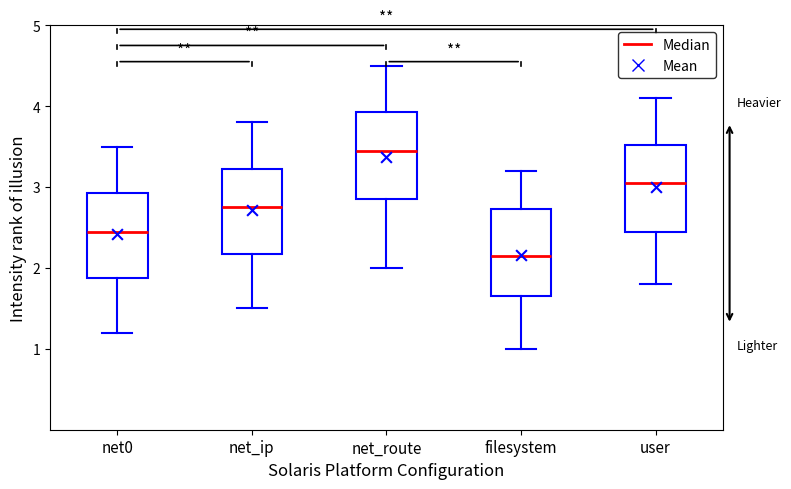

Where is the lower edge of the box for net_route on the y-axis? The values are not printed on the chart, so give them approximately, as read against the axis.

2.9